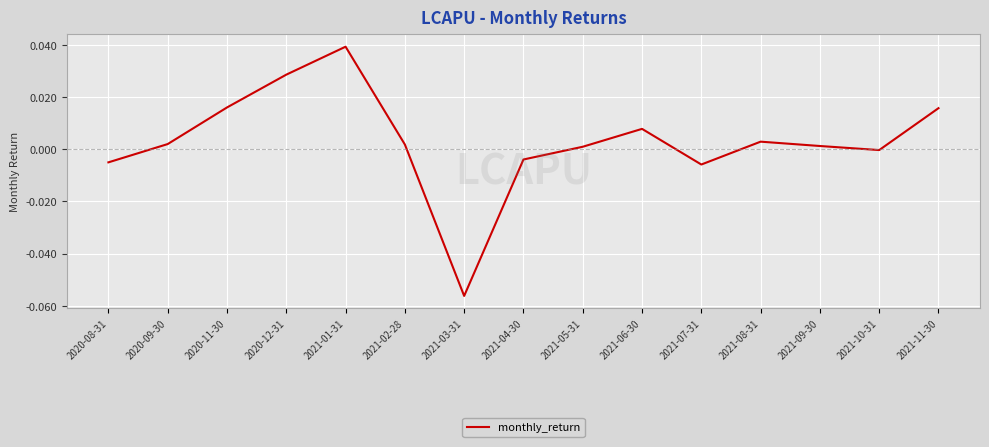

Which has a higher value, 2020-11-30 or 2021-08-31?

2020-11-30